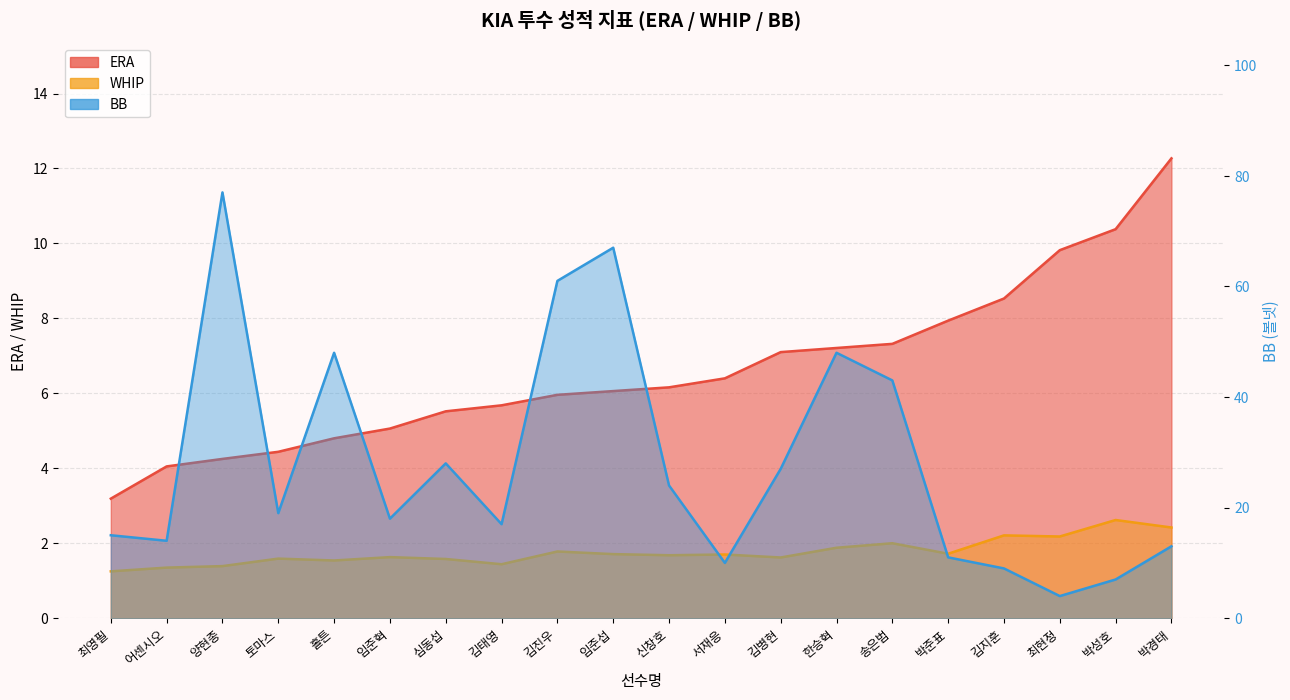

Which series changed the most between 어센시오 and 임준혁?

BB